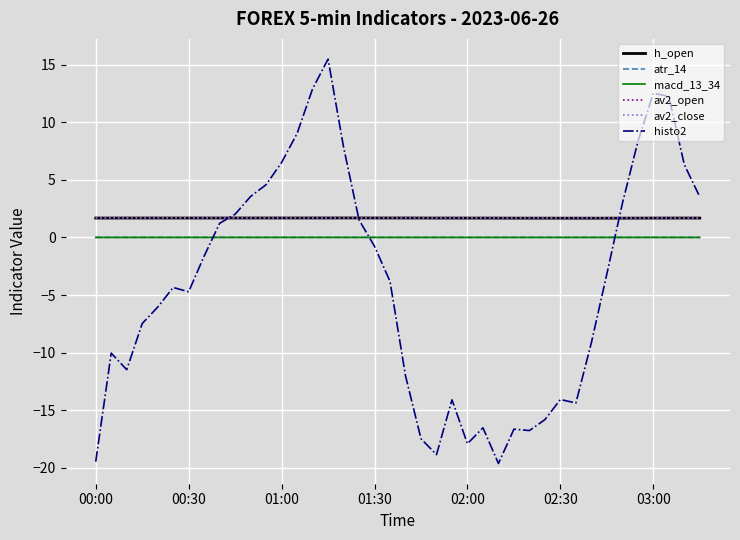

At how many categories does at least one series exceed -3?

40